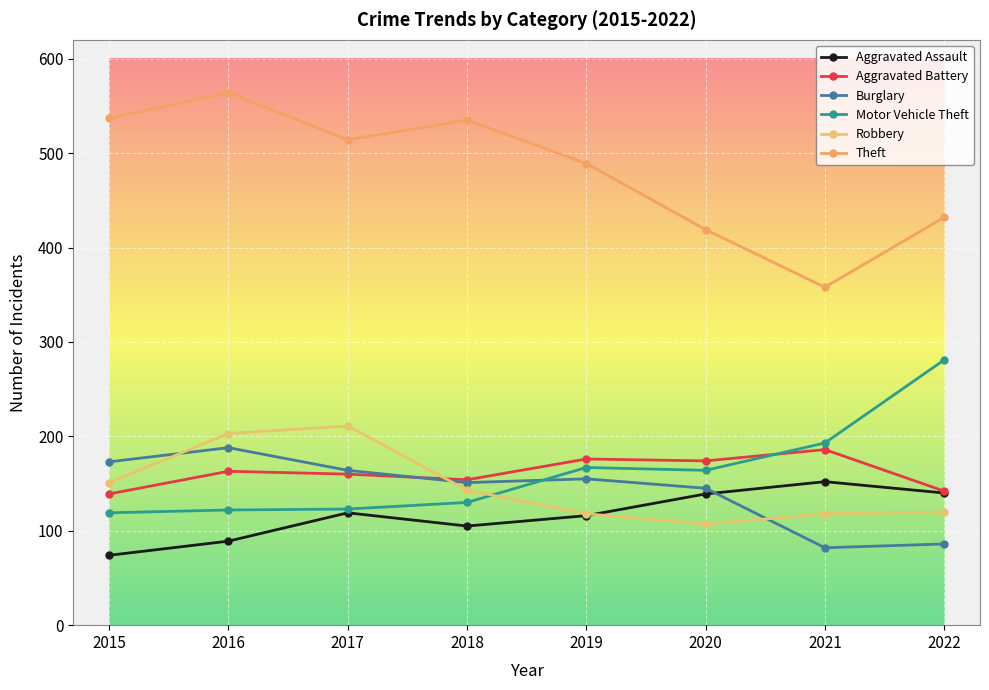

How many values in the Robbery series are below 143?

4